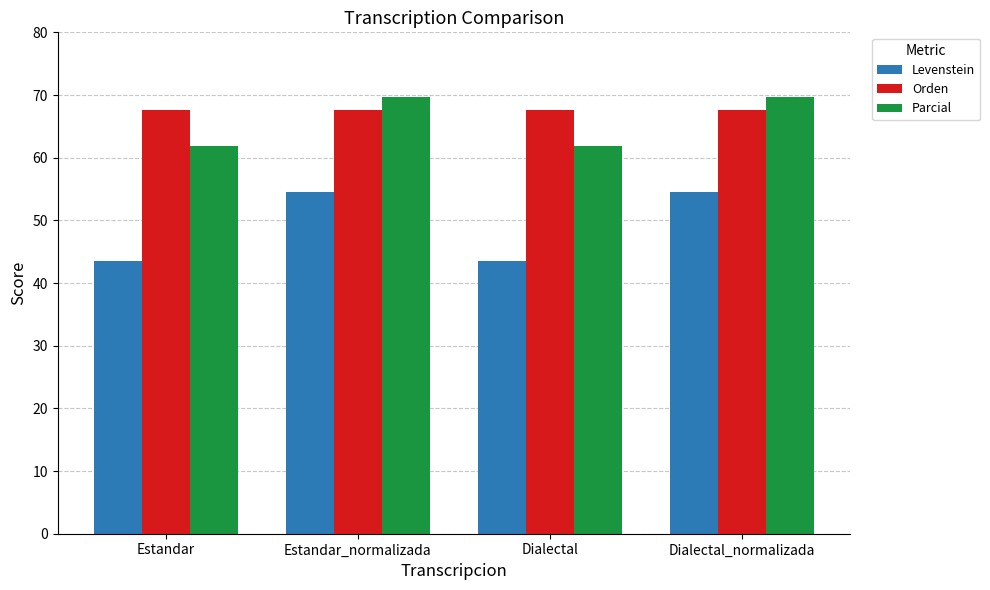

Rank the series by their maximum value, from lowest to highest.

Levenstein, Orden, Parcial